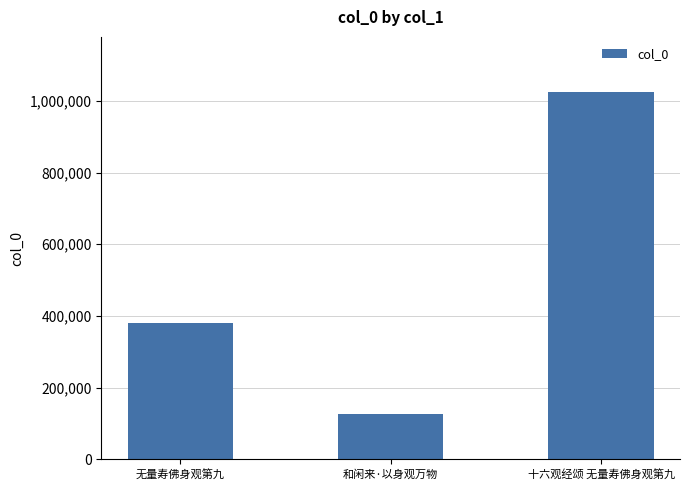

What is the difference between the values at 无量寿佛身观第九 and 和闲来·以身观万物?

253093